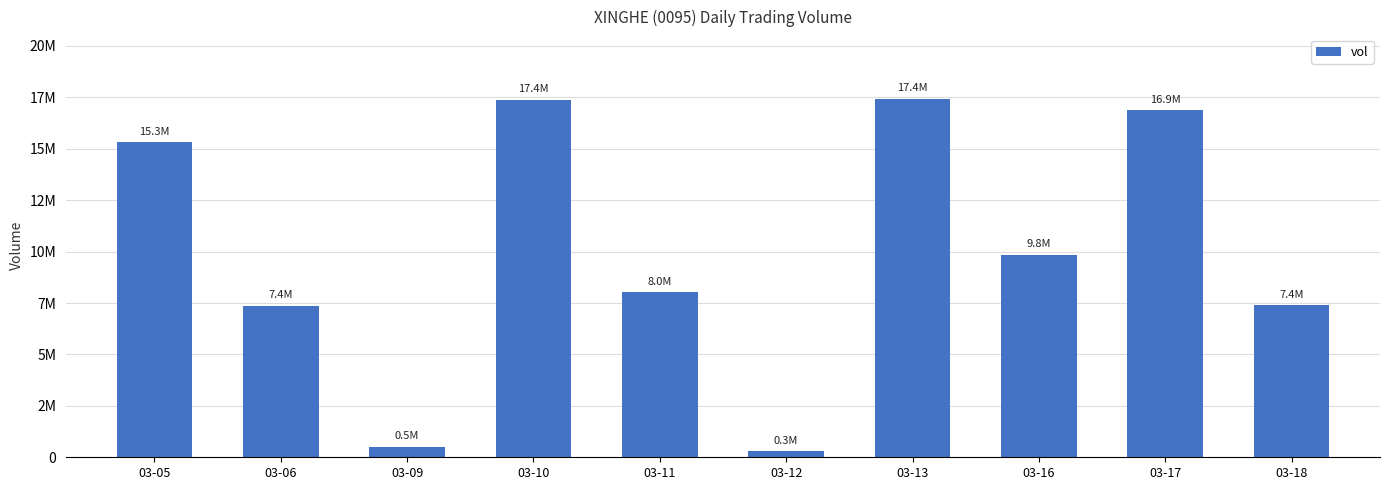

List the labels in order of value, largest first.

03-13, 03-10, 03-17, 03-05, 03-16, 03-11, 03-18, 03-06, 03-09, 03-12